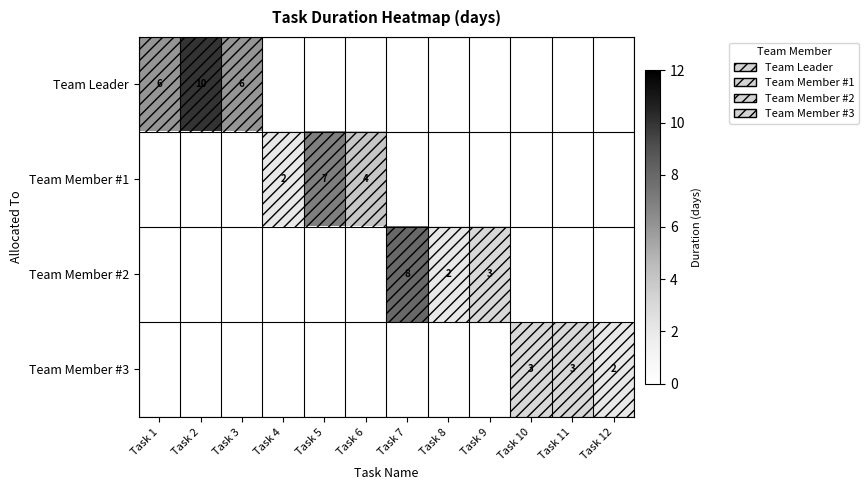

The value of Team Member #2 at Task 8 is 3. True or false?

False